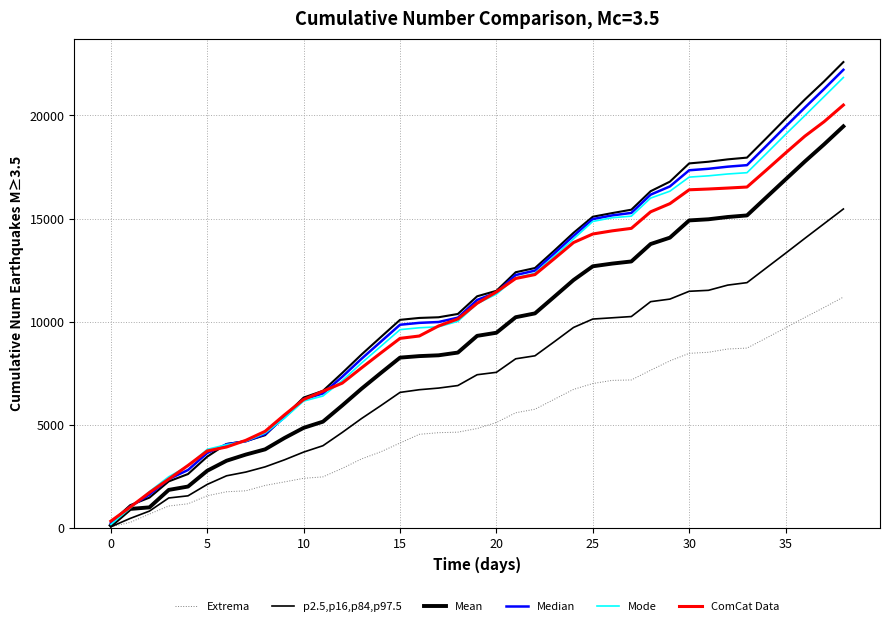

At which label does Extrema first exceed 4820?

19